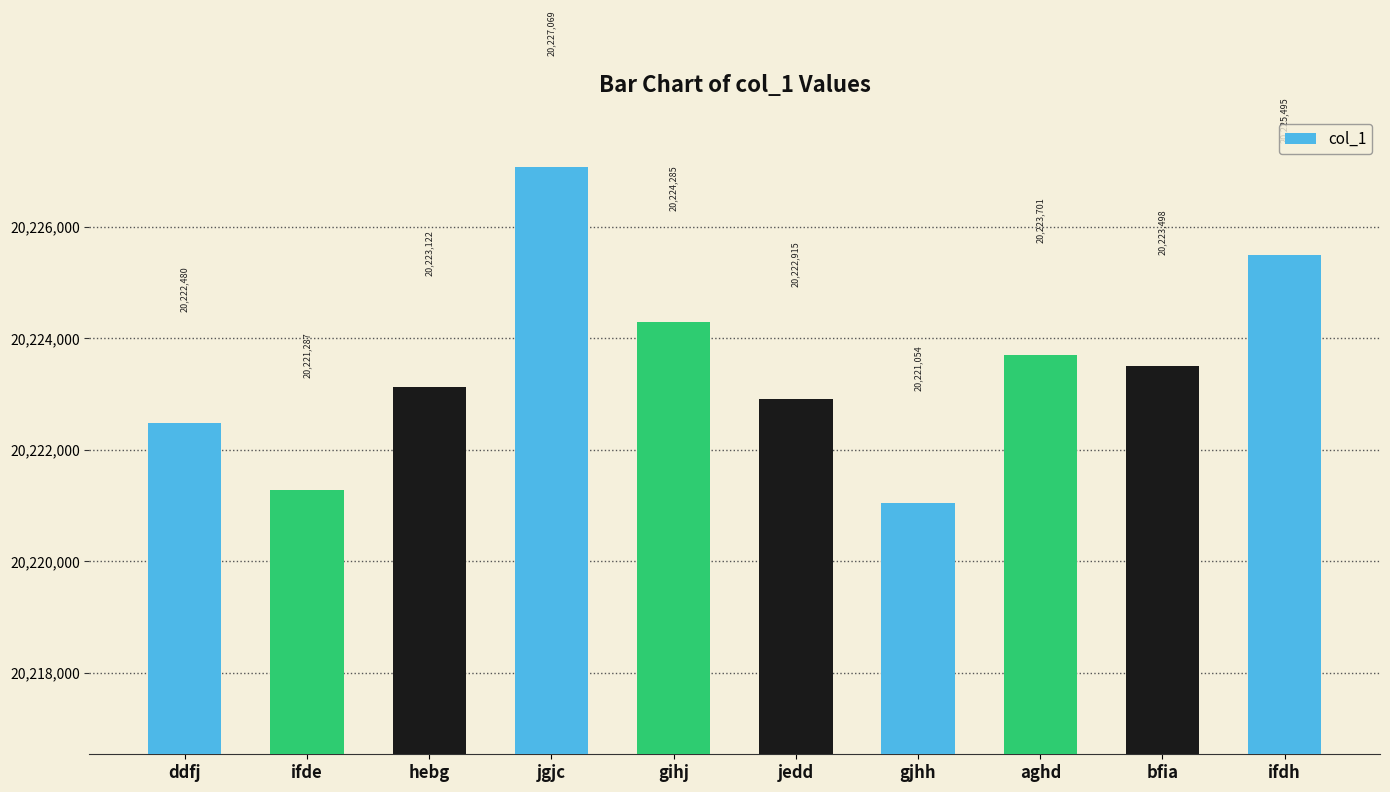

The chart shows a value of 9628971 at ddfj. True or false?

False